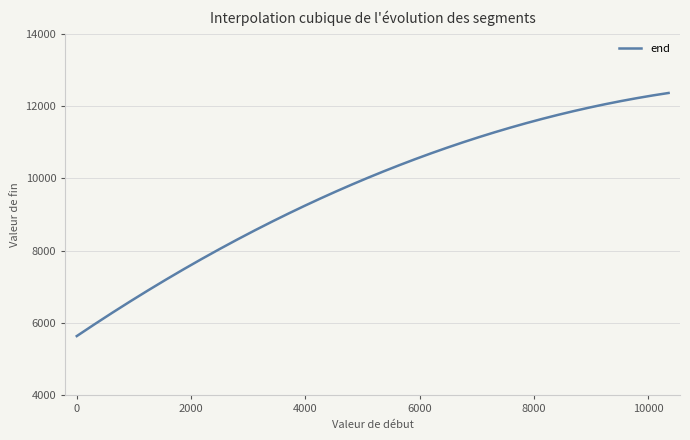

What is the minimum value shown in the chart?

5640.0